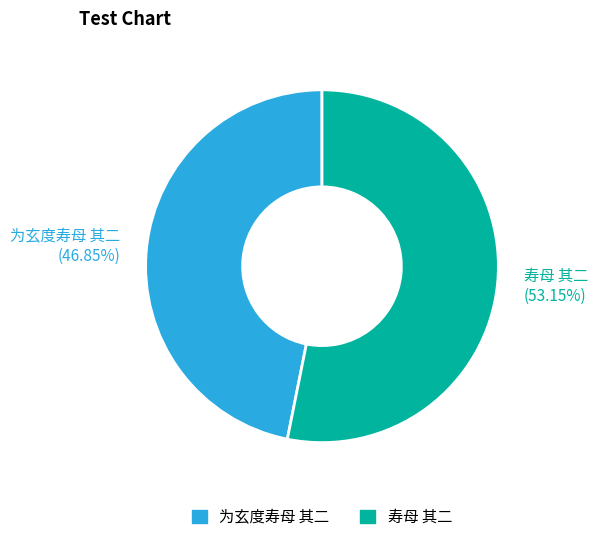

True or false: 为玄度寿母 其二 accounts for 53% of the total.

False